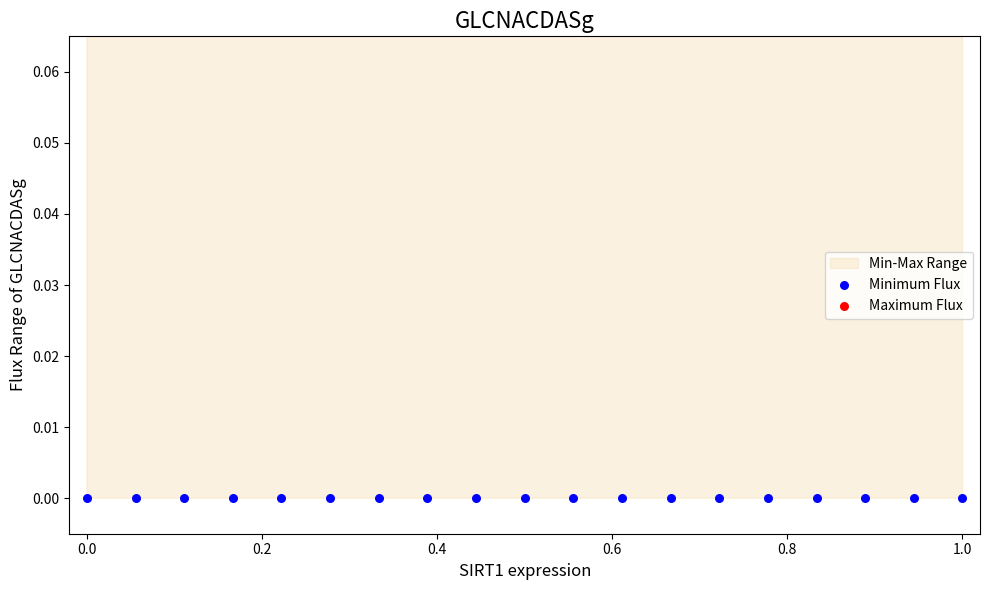

Is the value of Minimum Flux at 0.6 greater than the value of Maximum Flux at 8?

No